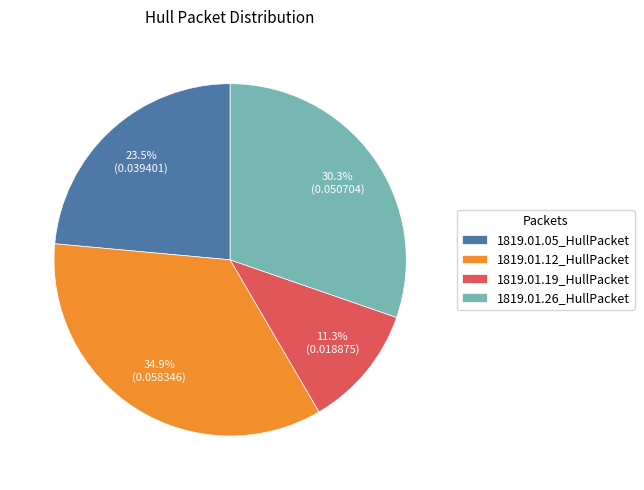

Rank the categories by value from lowest to highest.

1819.01.19_HullPacket, 1819.01.05_HullPacket, 1819.01.26_HullPacket, 1819.01.12_HullPacket